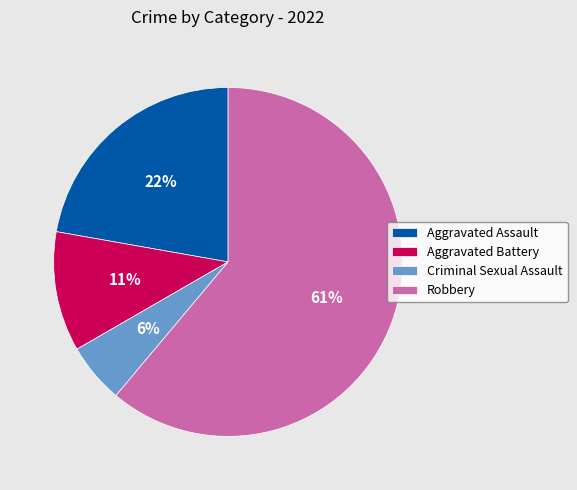

Is it true that Aggravated Assault is 22% of the pie?

True